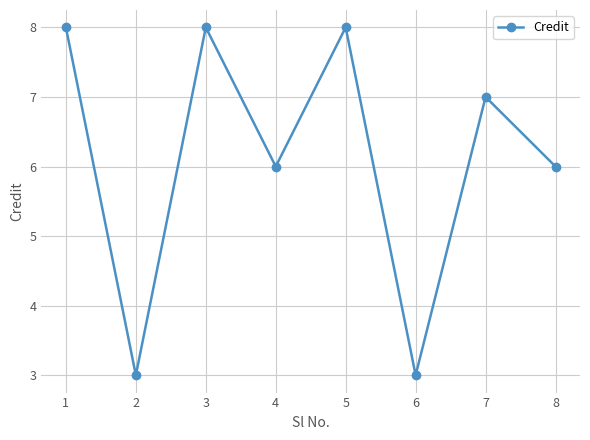

The value at 7 is 10. True or false?

False